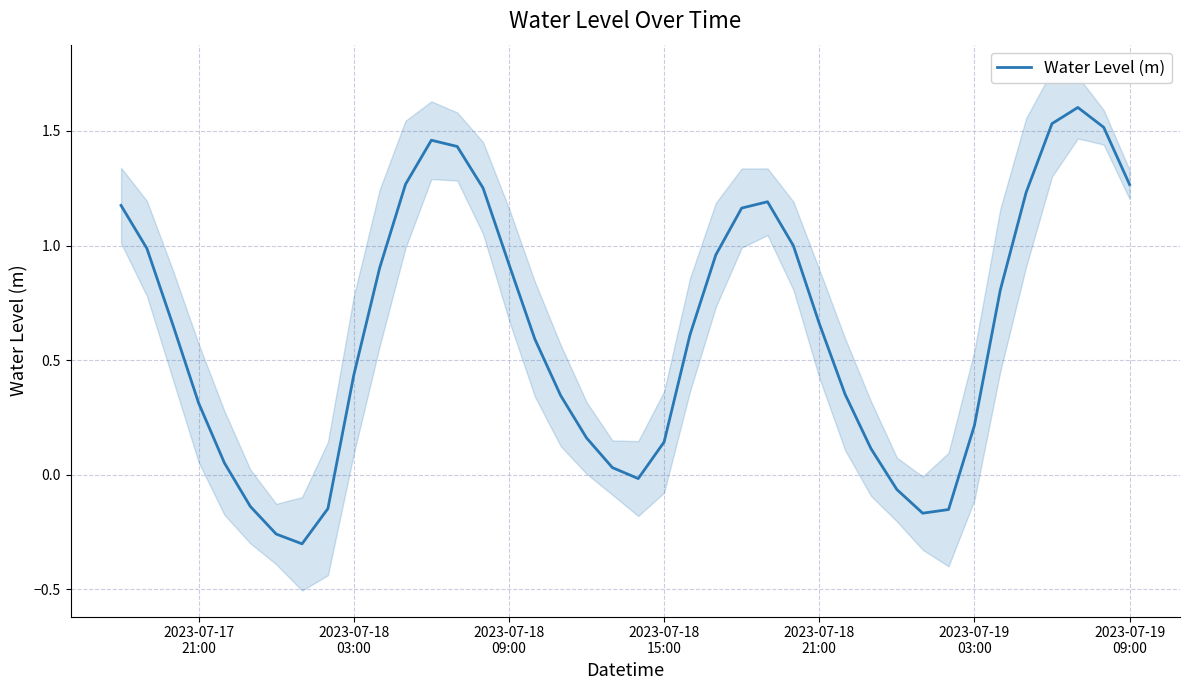

What is the highest value of the Water Level (m) series?

1.6